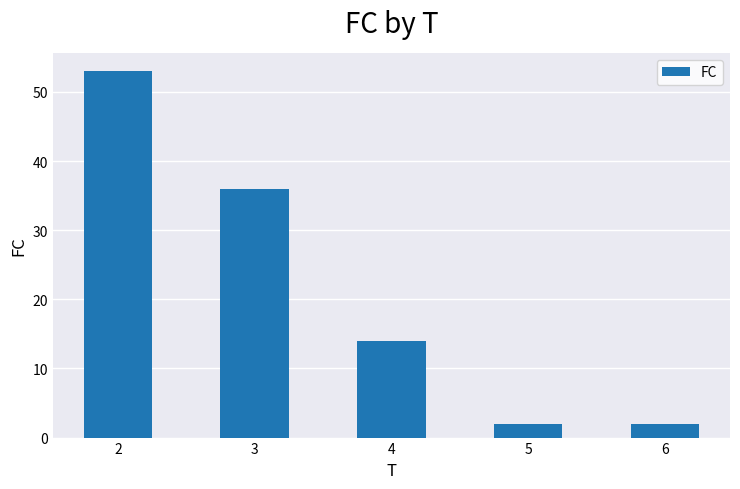

Are the bars grouped side by side (vs. stacked)?

No